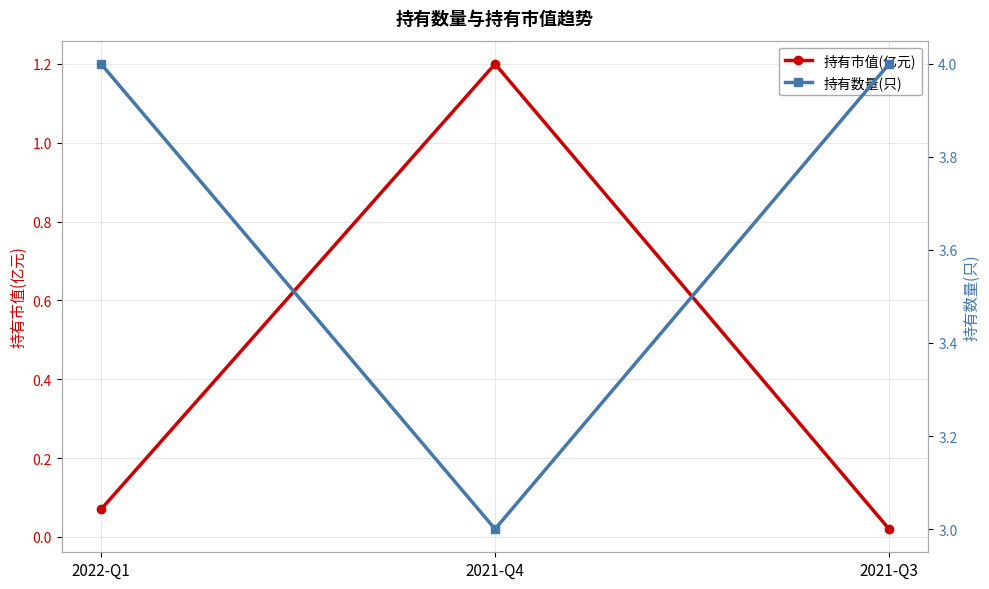

What is the difference between the 持有市值(亿元) values at 2022-Q1 and 2021-Q4?

1.1